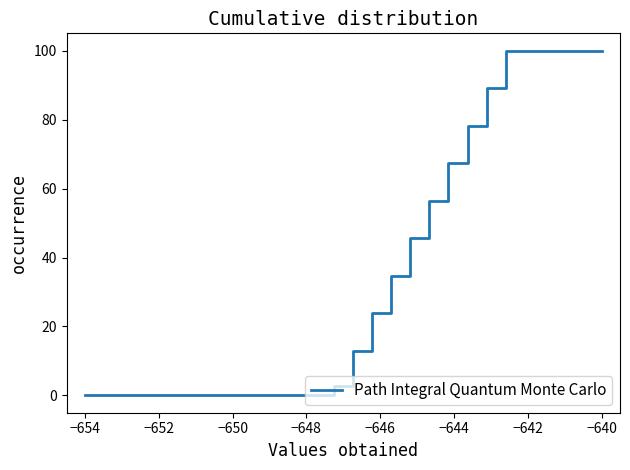

What is the difference between the maximum and minimum values?

100.0